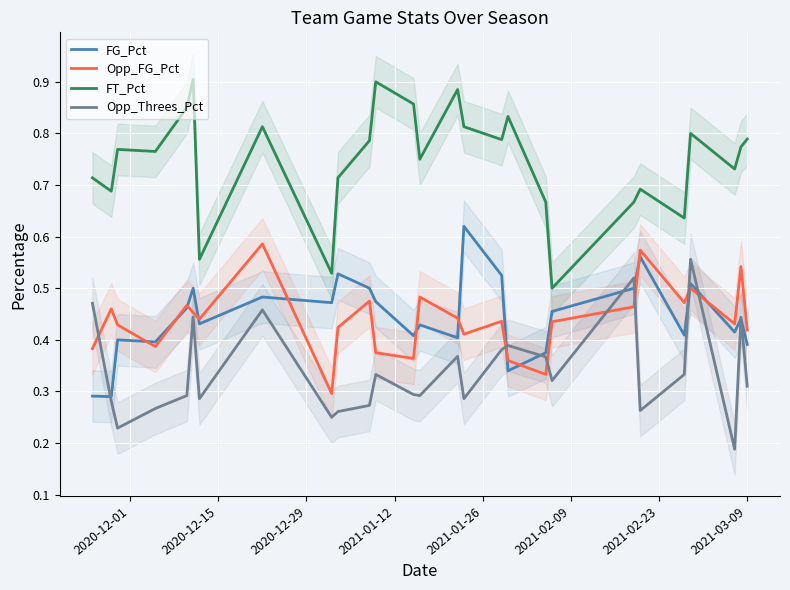

True or false: FG_Pct and FT_Pct intersect in this chart.

False